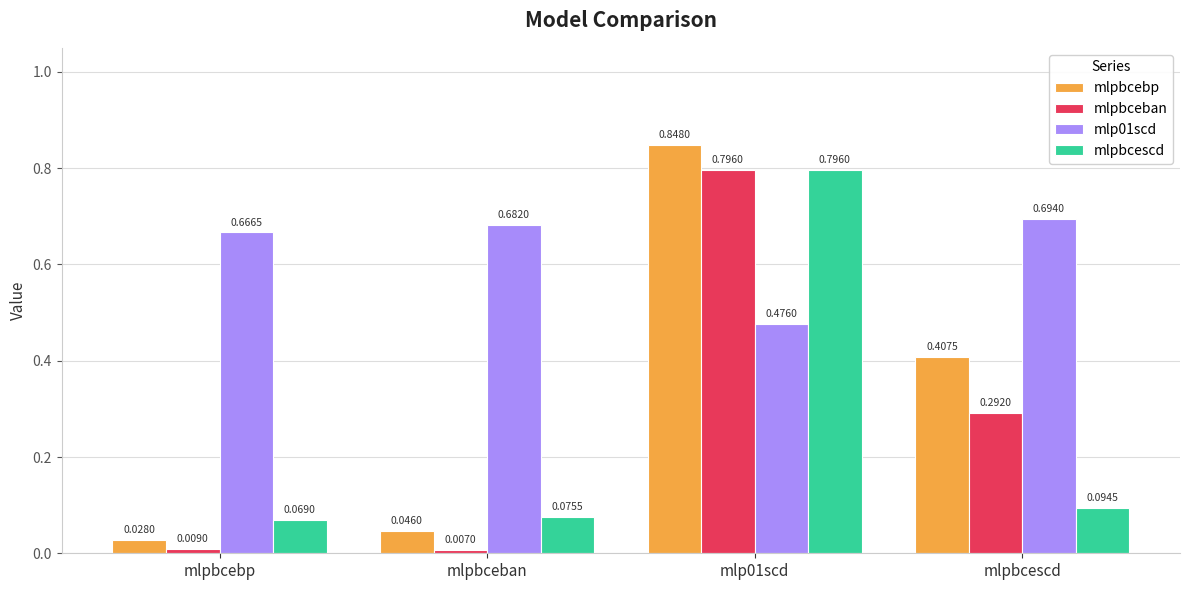

What is the sum of all mlpbcescd values?

1.0